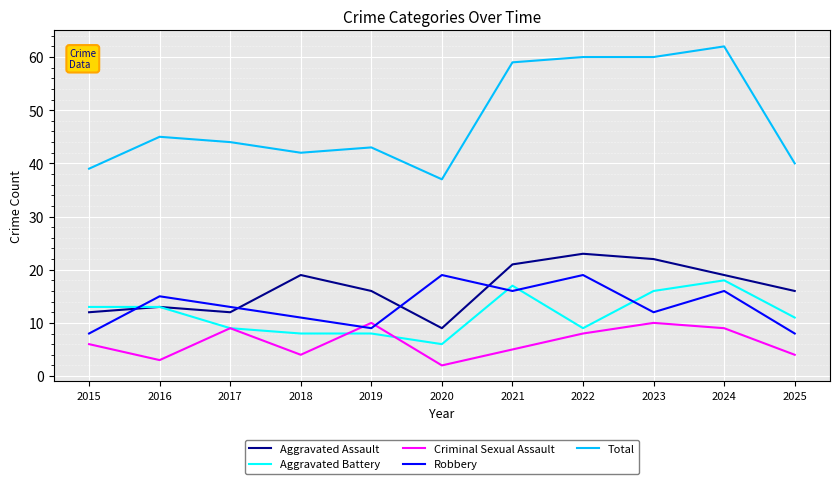

True or false: Total and Aggravated Battery cross at least once.

False